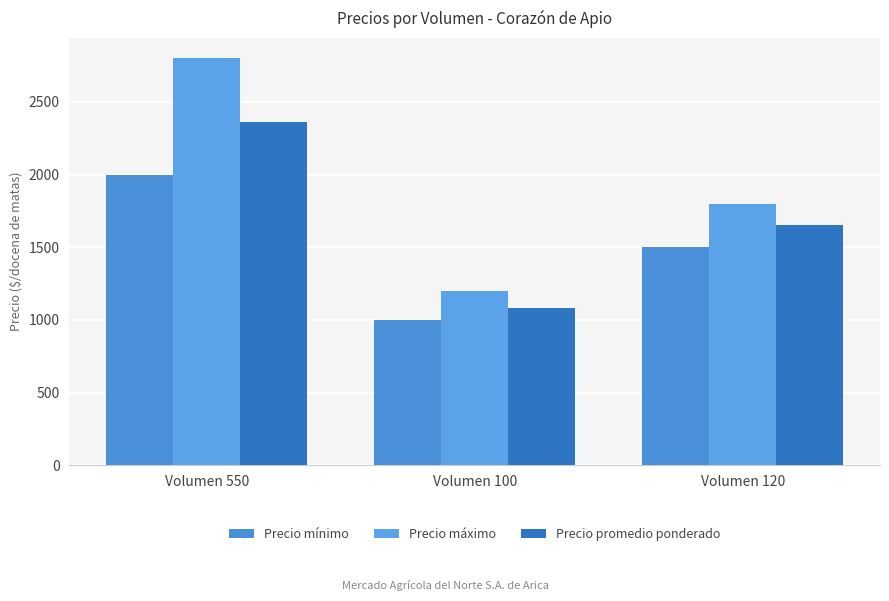

What is the label of the 1st bar from the left?

Volumen 550